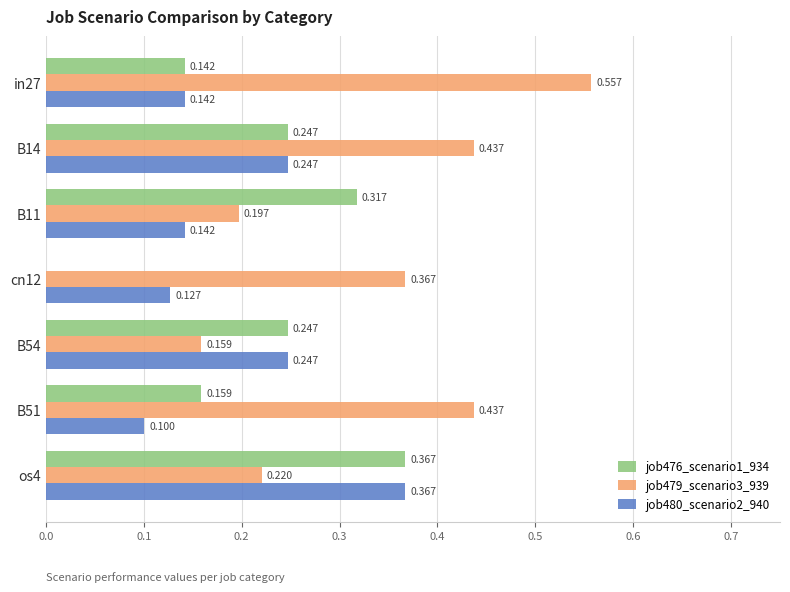

Which series has the largest total across all categories?

job479_scenario3_939